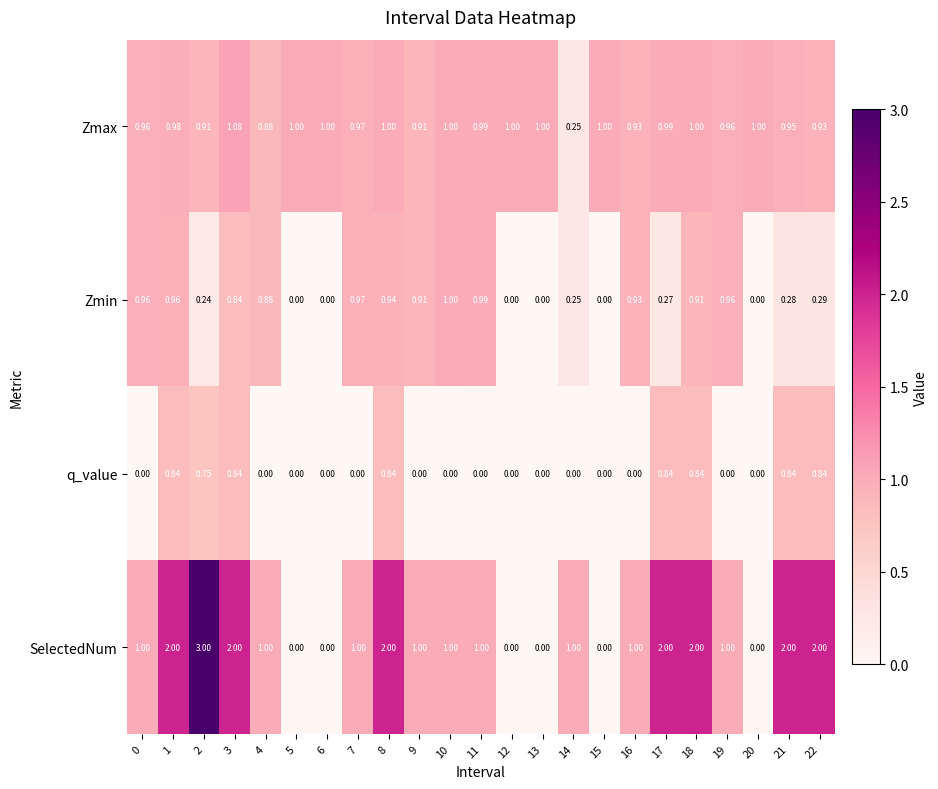

Rank the series by their maximum value, from highest to lowest.

SelectedNum, Zmax, Zmin, q_value